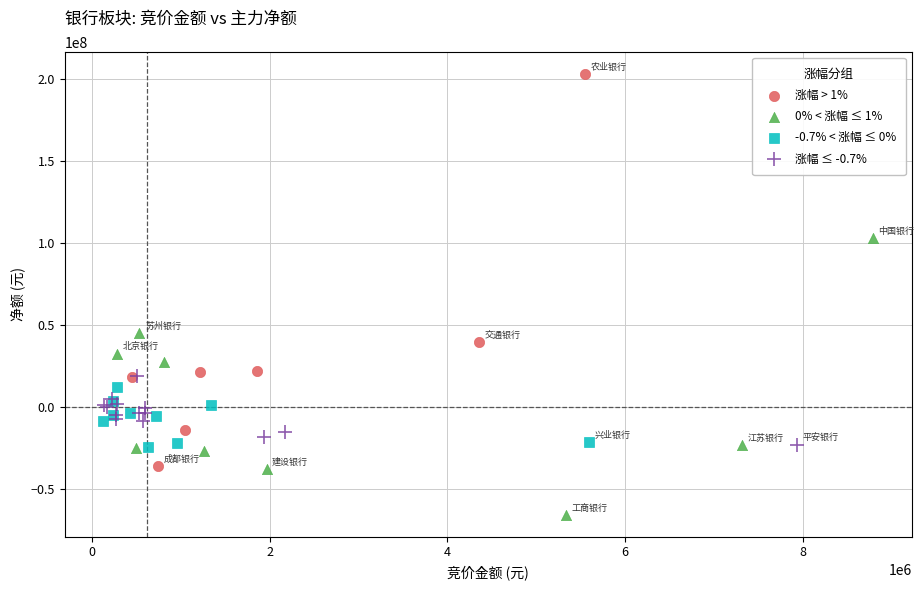

Which series has the widest spread of Y values?

涨幅 > 1%